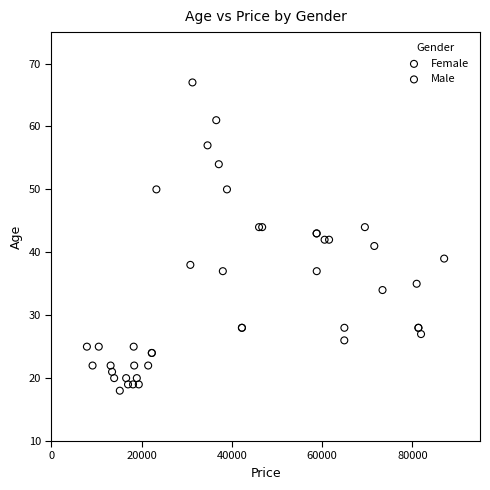

Which series reaches the maximum Y coordinate?

Female